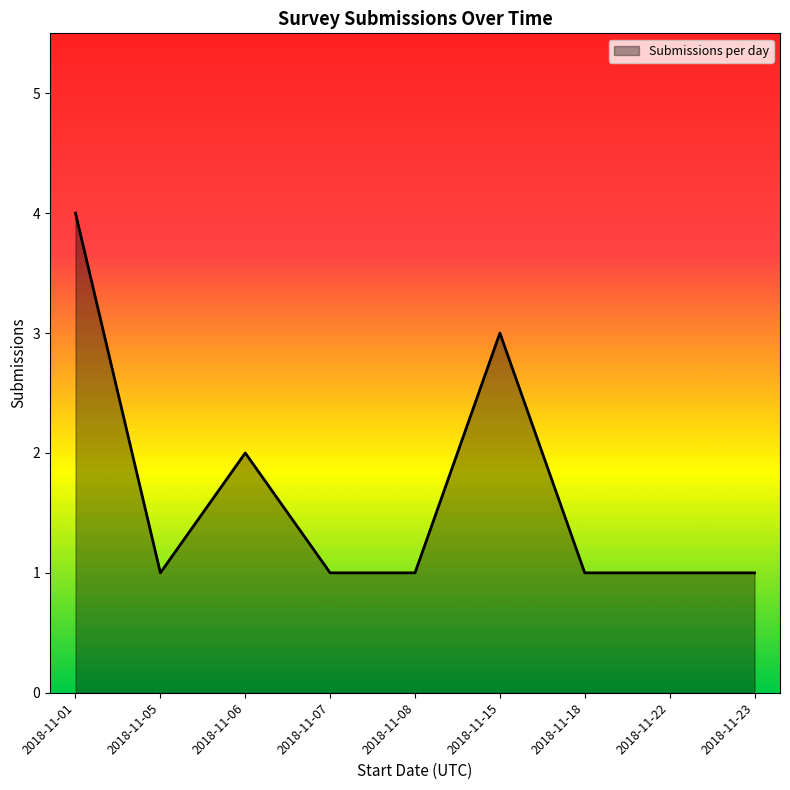

What is the ratio of the value at 2018-11-23 to the value at 2018-11-22?

1.0